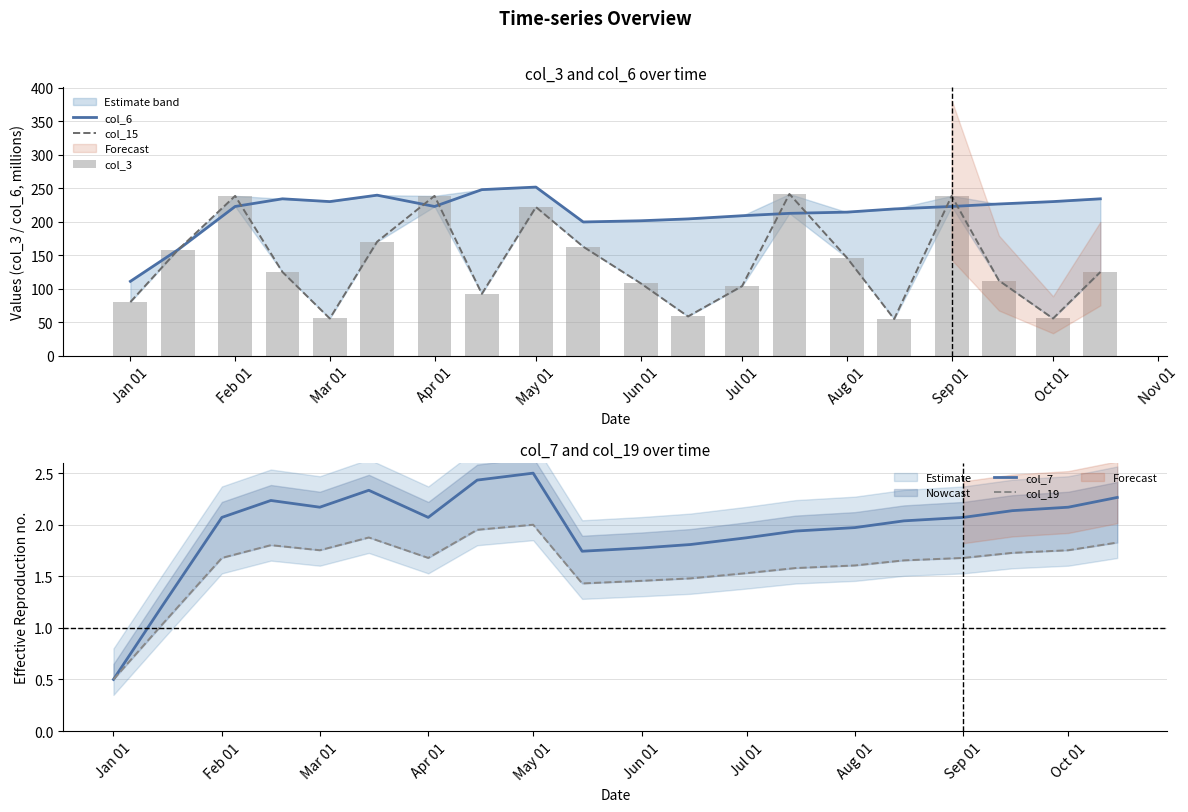

What are all the series names shown in the legend?

col_6, col_15, col_3, col_7, col_19